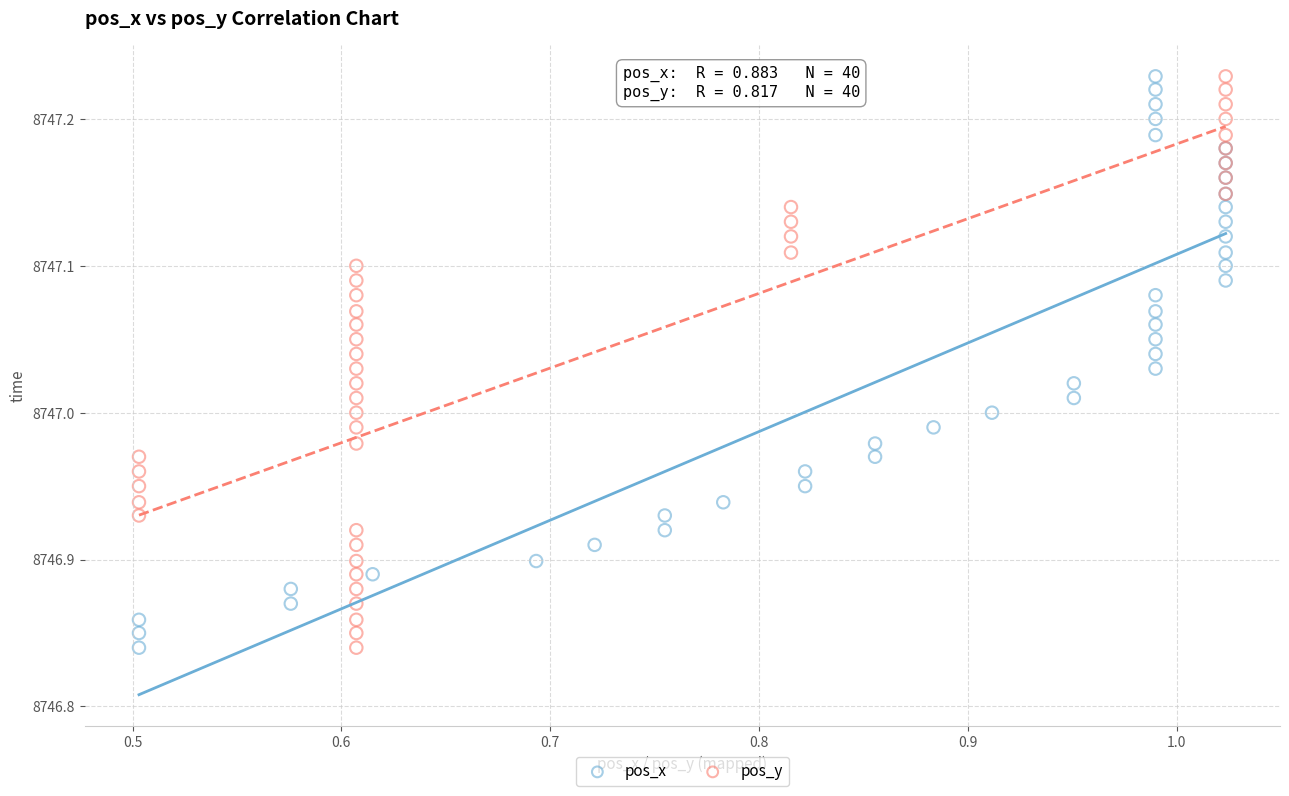

What are all the series names shown in the legend?

pos_x, pos_y